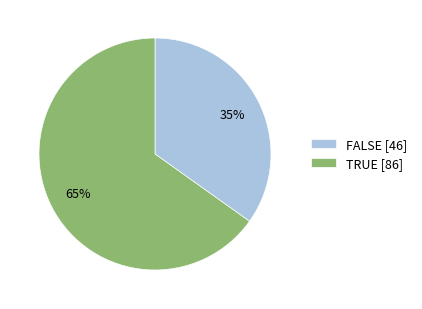

The FALSE slice represents 29% of the pie. True or false?

False